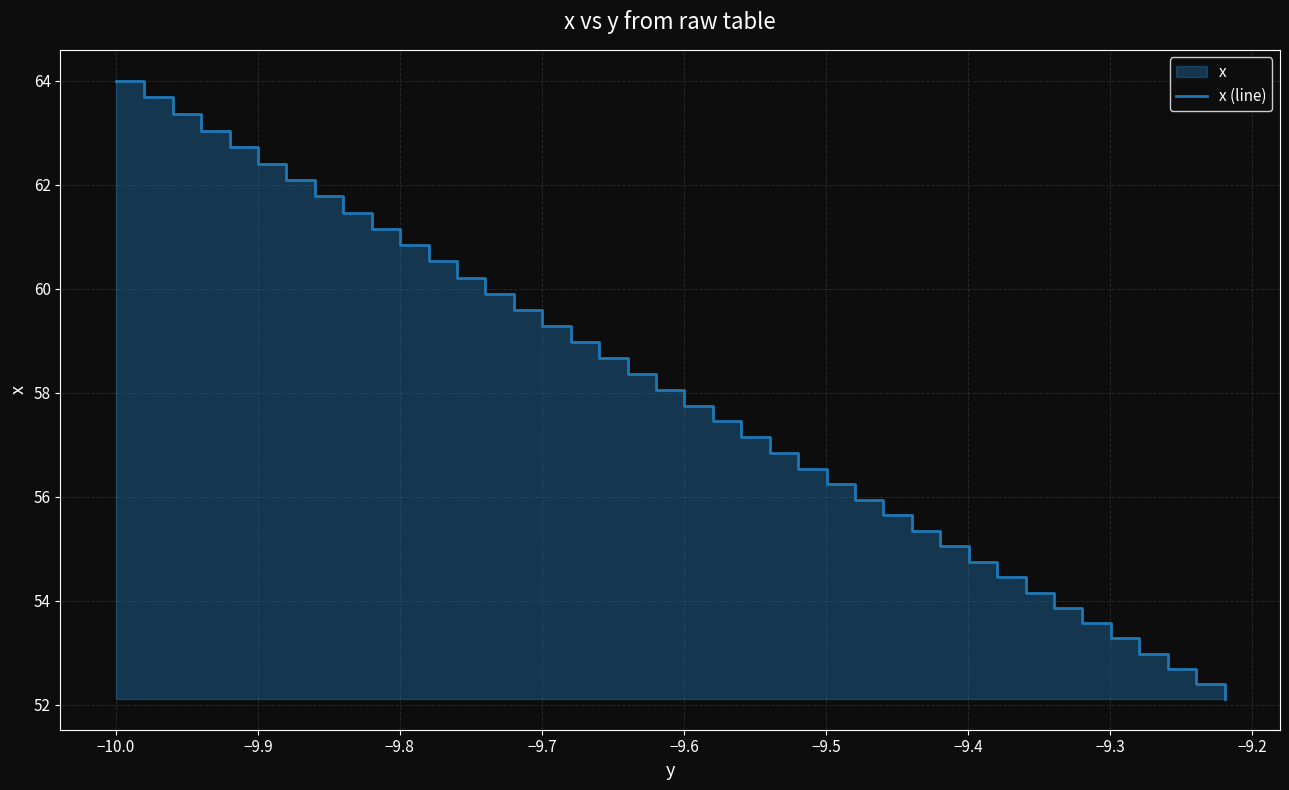

Reading right to left, extract all data points from this chart.

52.1	52.4	52.7	53.0	53.3	53.6	53.9	54.2	54.5	54.8	55.0	55.3	55.6	55.9	56.2	56.5	56.8	57.1	57.5	57.8	58.1	58.4	58.7	59.0	59.3	59.6	59.9	60.2	60.5	60.8	61.1	61.5	61.8	62.1	62.4	62.7	63.0	63.4	63.7	64.0